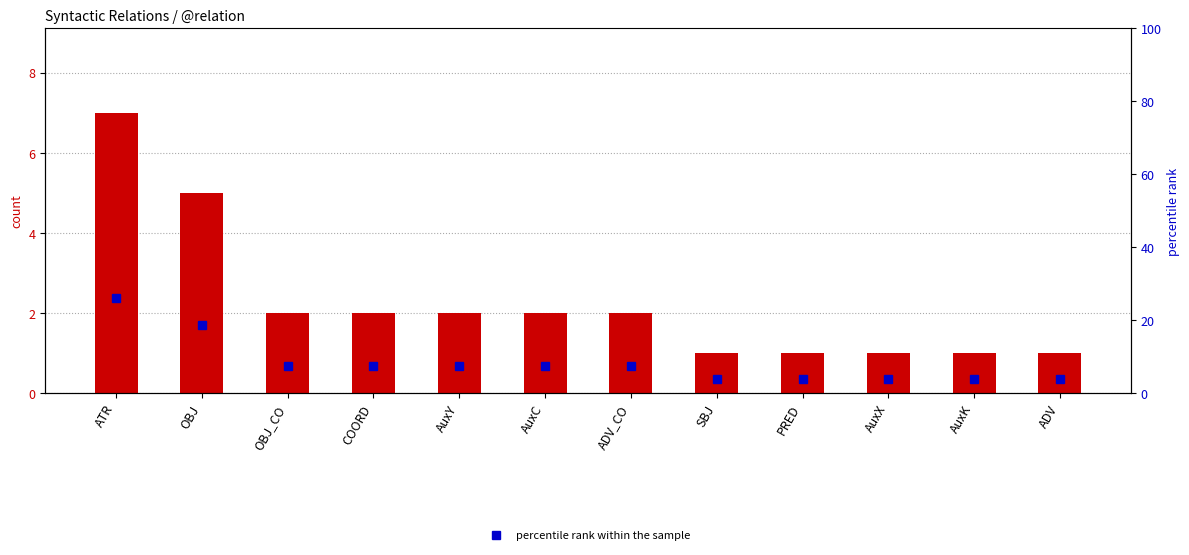

Count the number of categories in the chart.

12